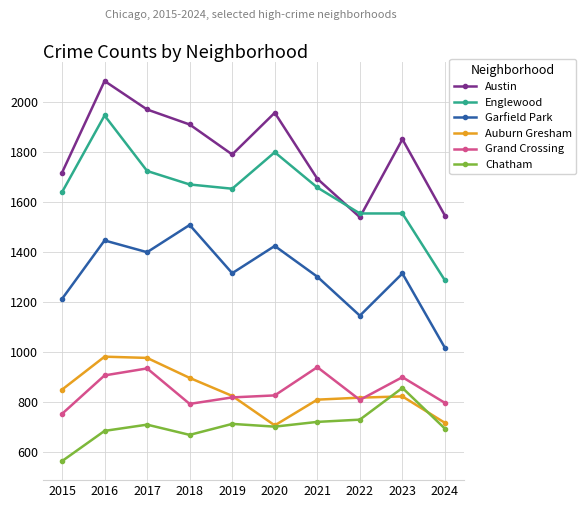

True or false: Englewood and Grand Crossing intersect in this chart.

False